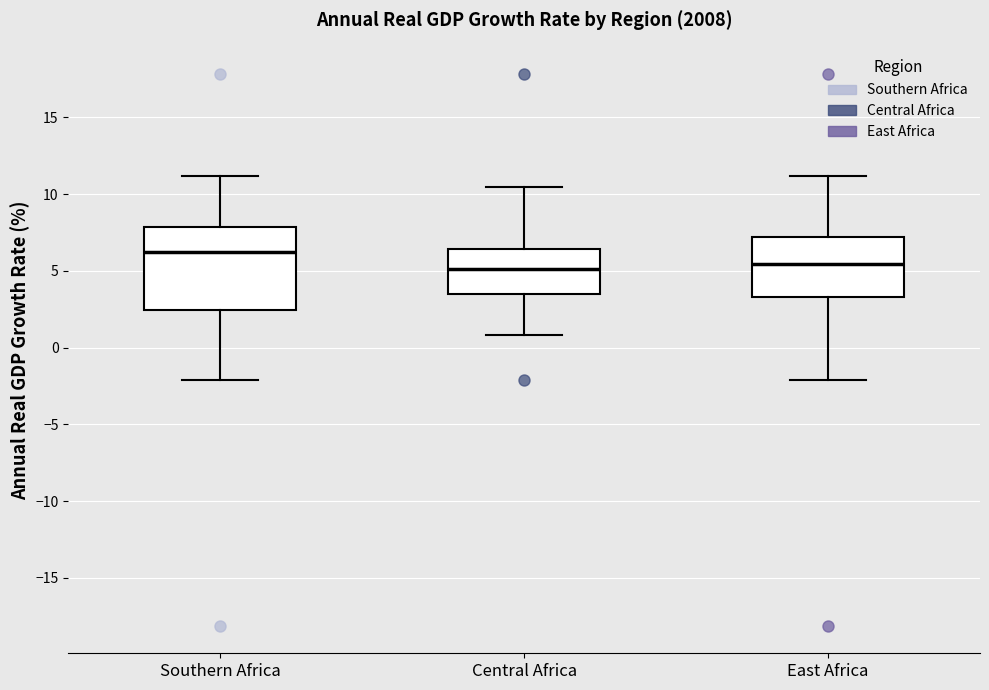

Which box is the tallest, from its lower edge to its upper edge?

Southern Africa